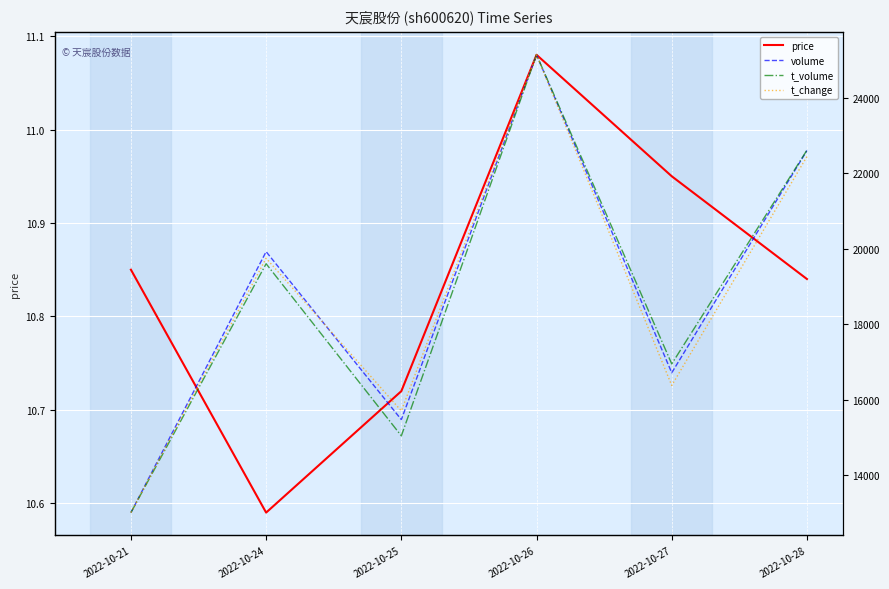

What are all the series names shown in the legend?

price, volume, t_volume, t_change